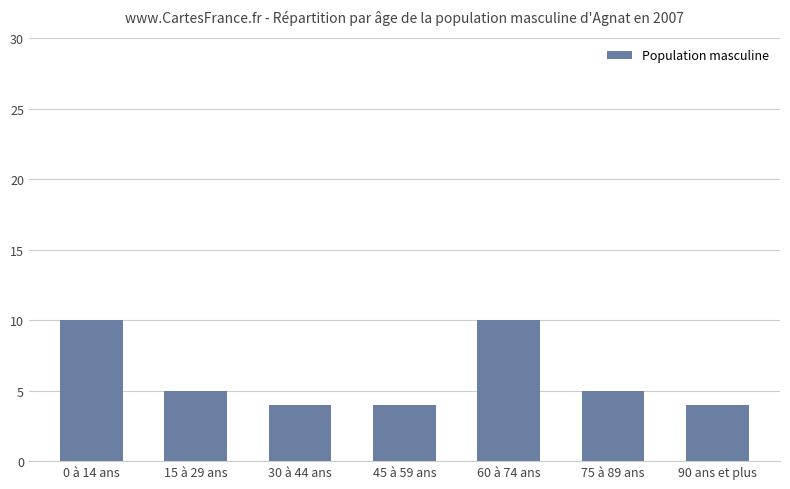

Reading left to right, what are all the values shown in this chart?

10	5	4	4	10	5	4